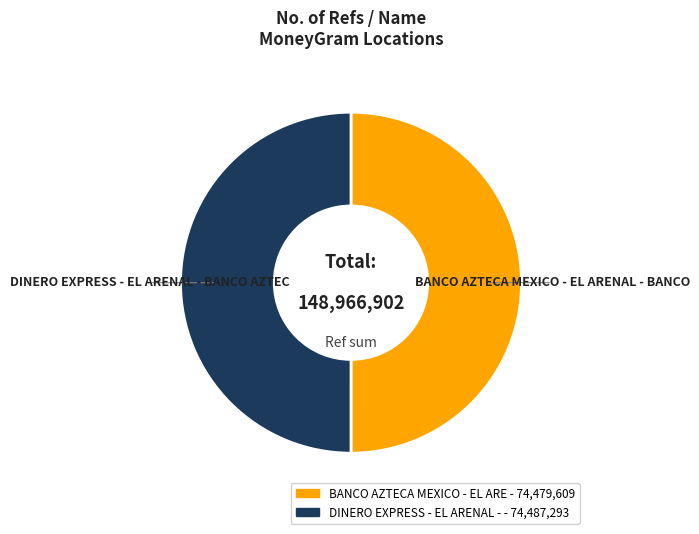

How many slices are in this pie chart?

2